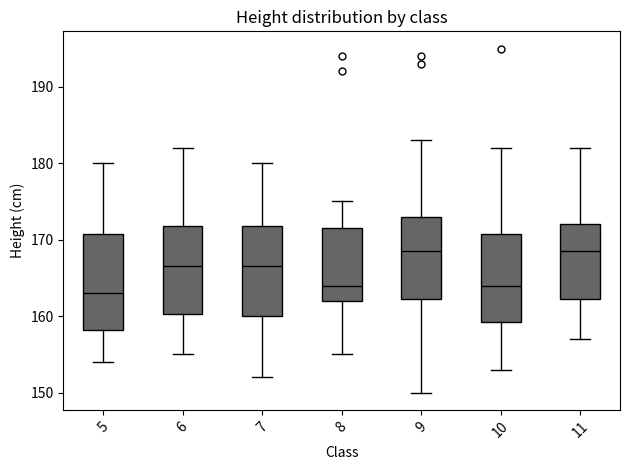

Which box has the lowest median line?

5